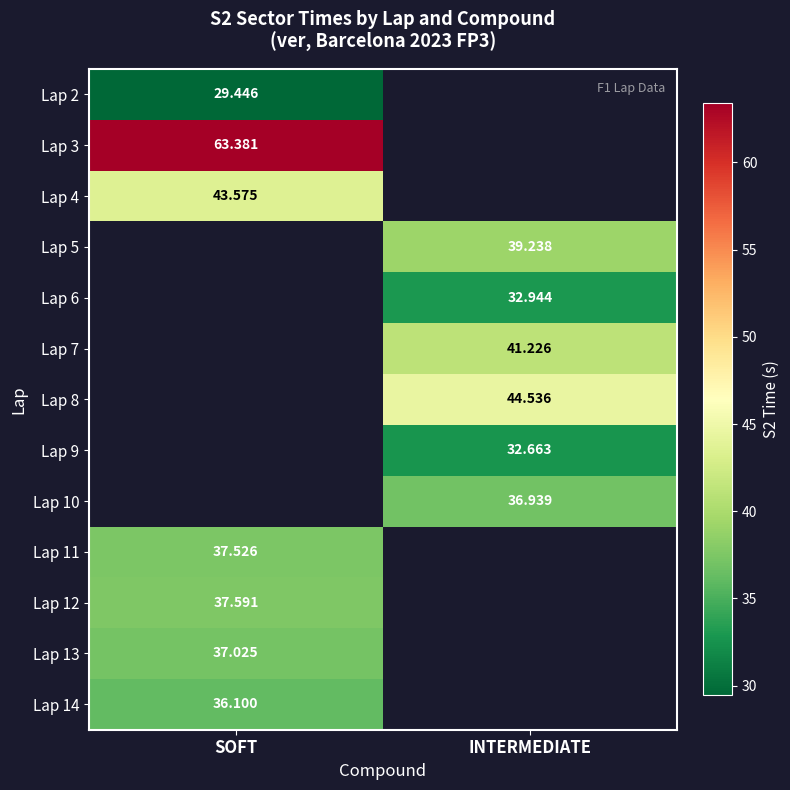

Between SOFT and INTERMEDIATE, which is larger?

INTERMEDIATE